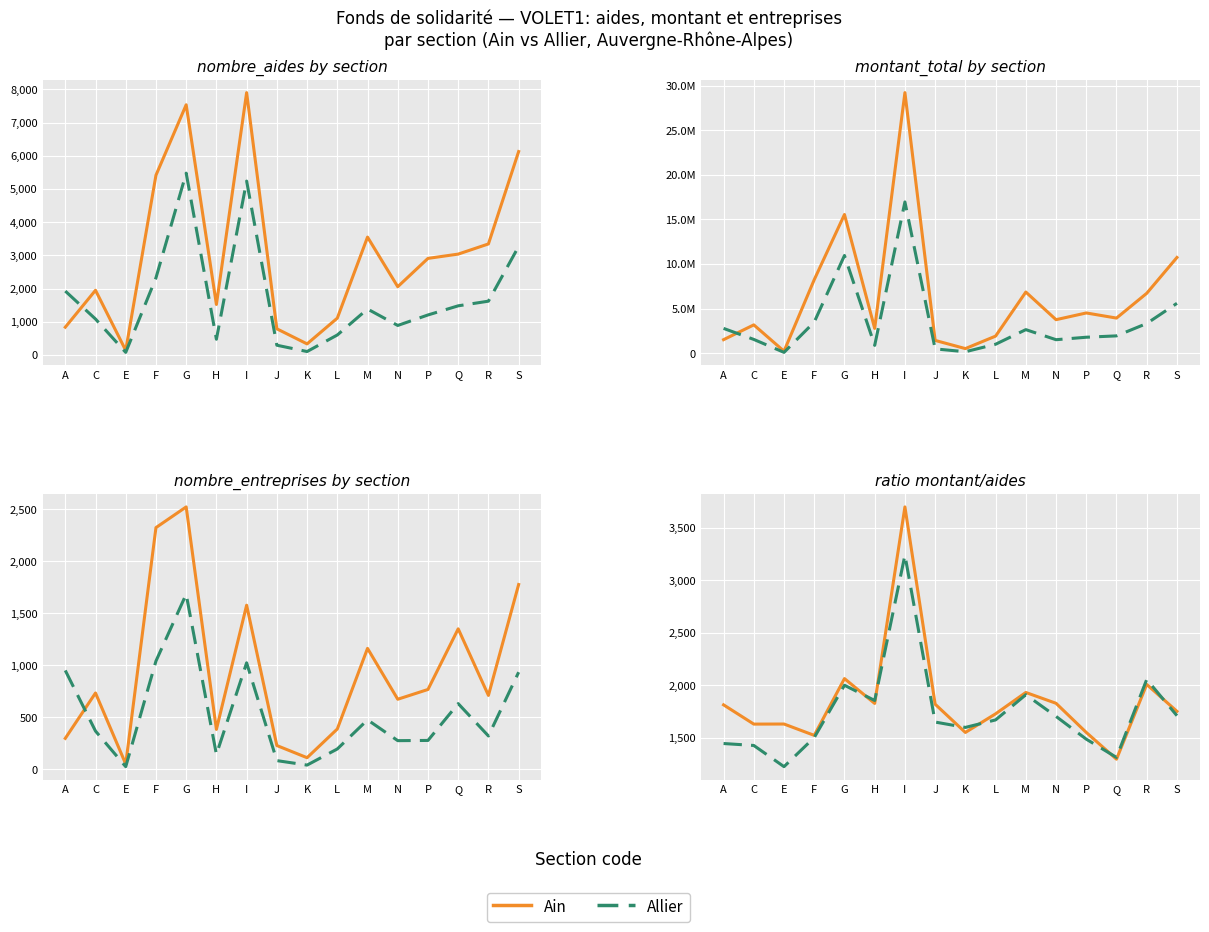

Read the Allier value at N.

1704.3